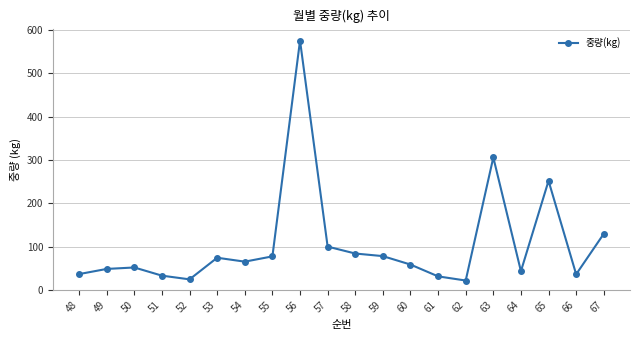

What is the change in value from 60 to 66?

-22.5